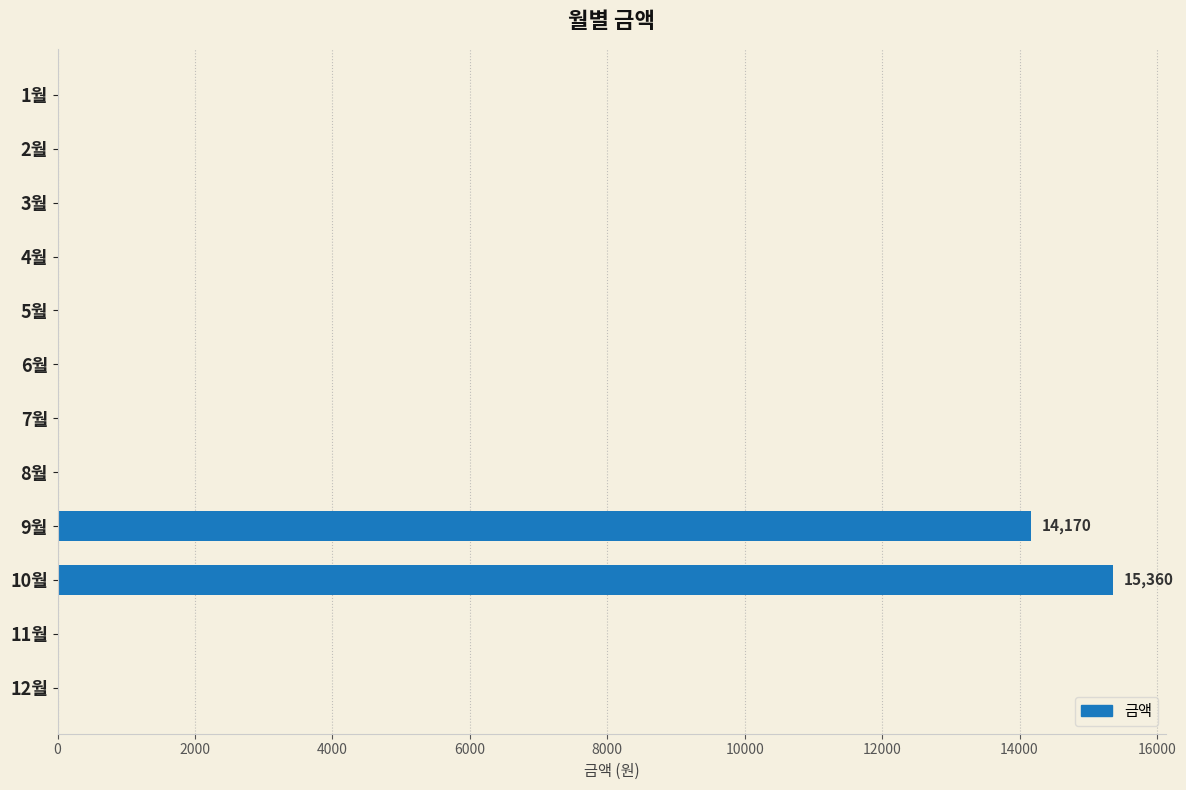

How many data points are above 0?

2